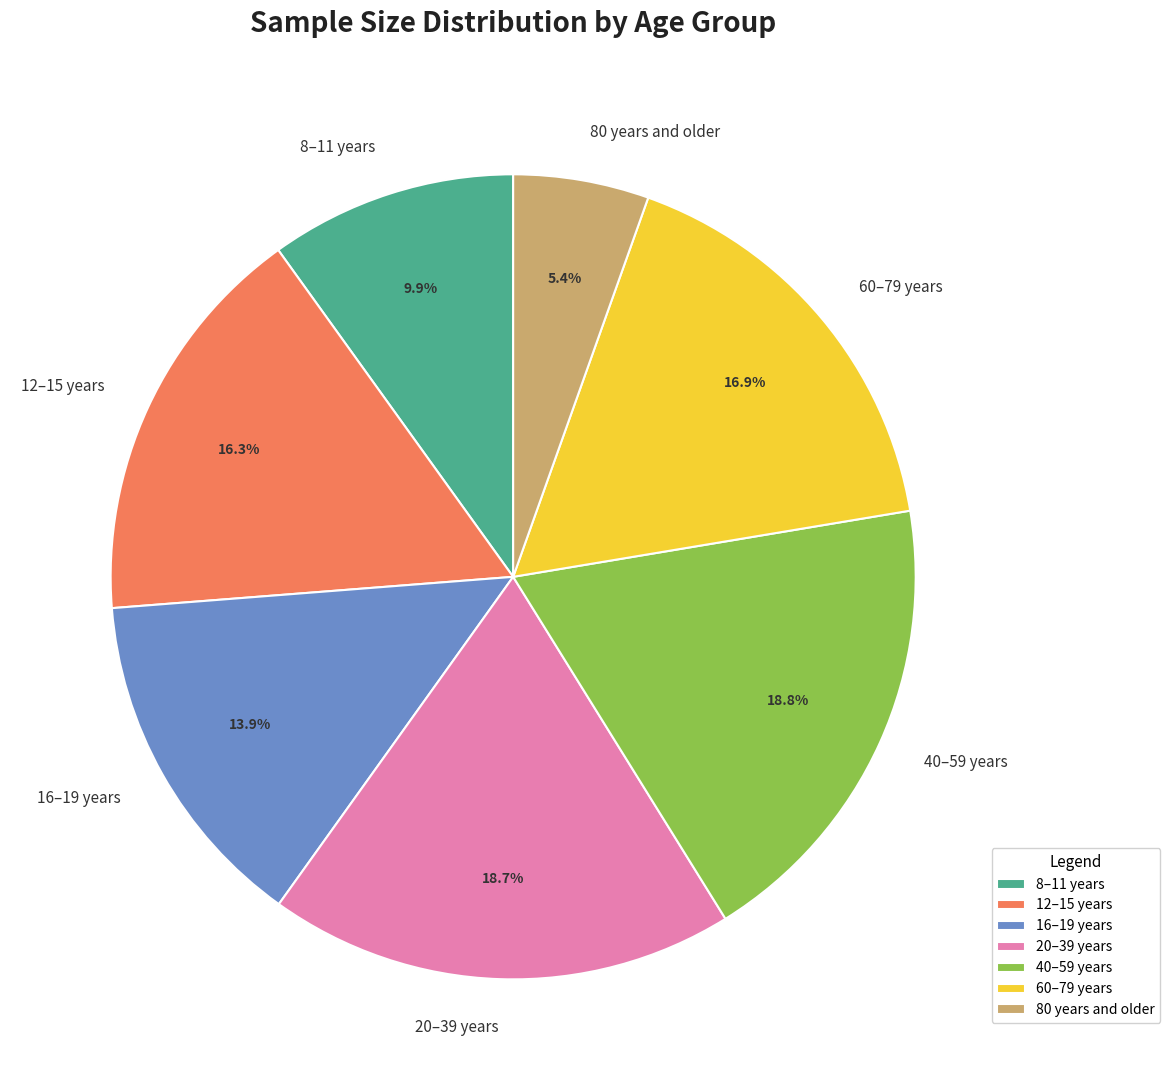

Is there a majority slice in this chart?

No